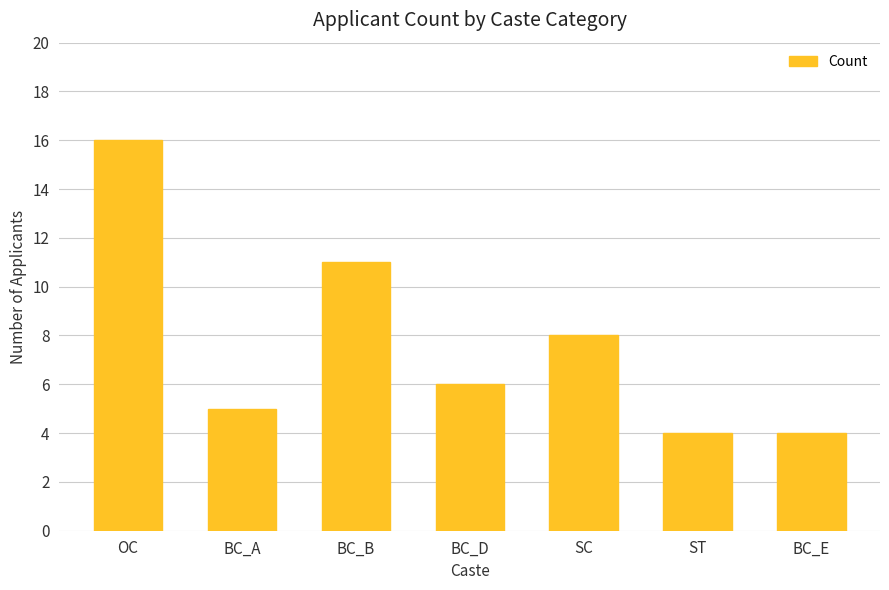

What is the value of the 2nd bar from the left?

5